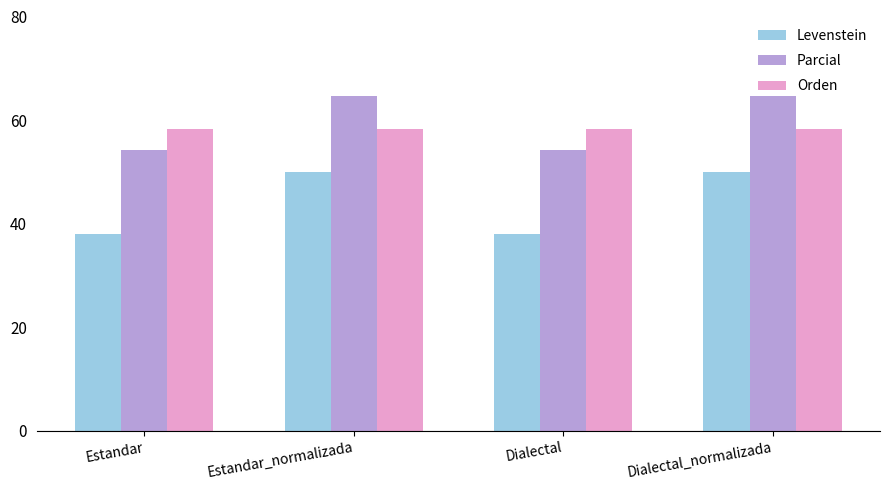

Which series has the largest total across all categories?

Parcial